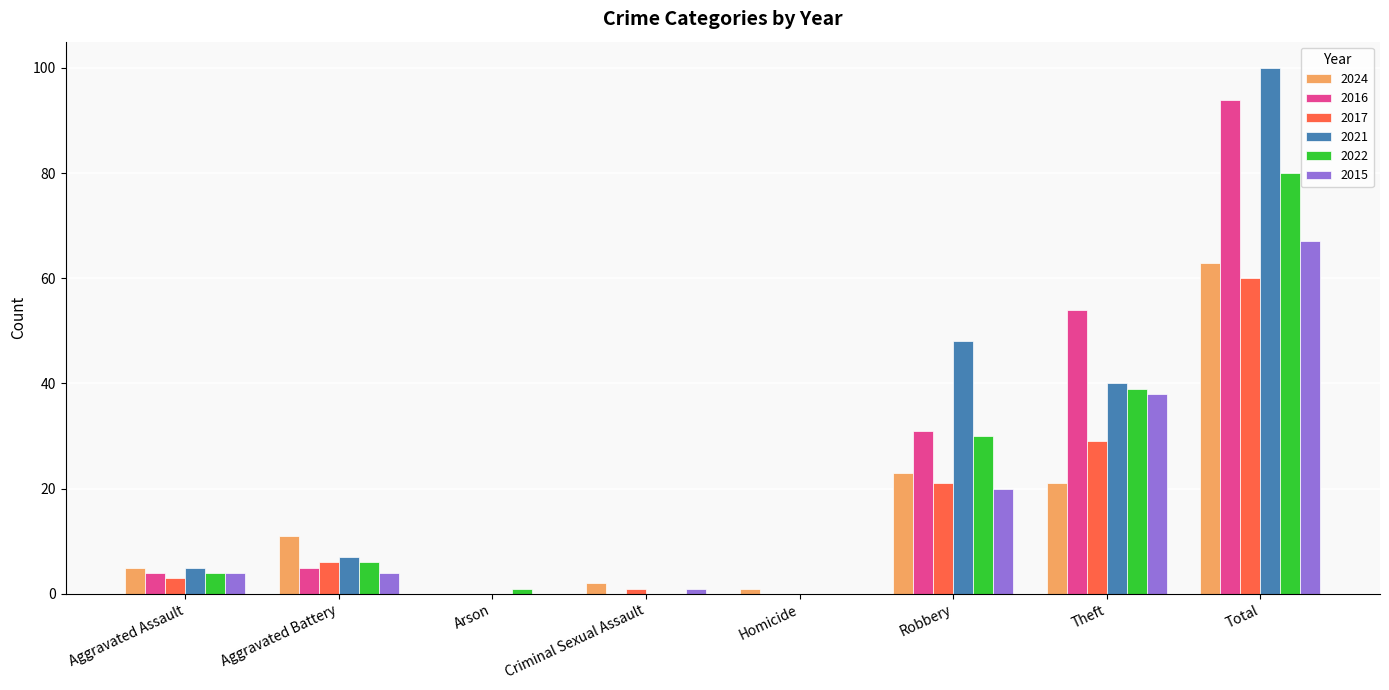

How many distinct data groups are displayed?

6